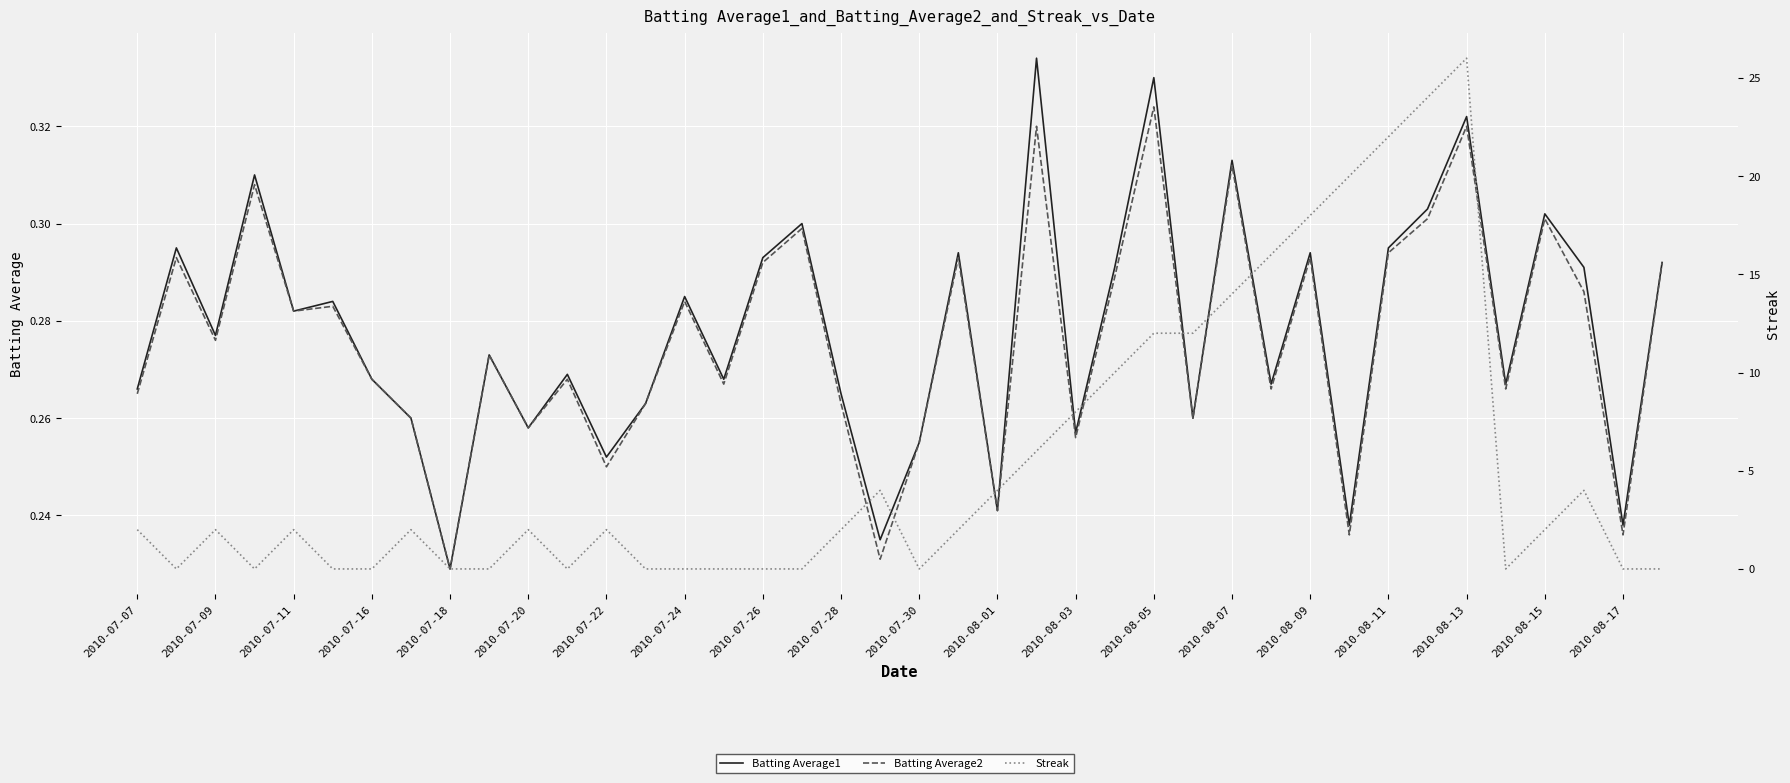

True or false: Batting Average2 has a value of 0.4 at 31.

False